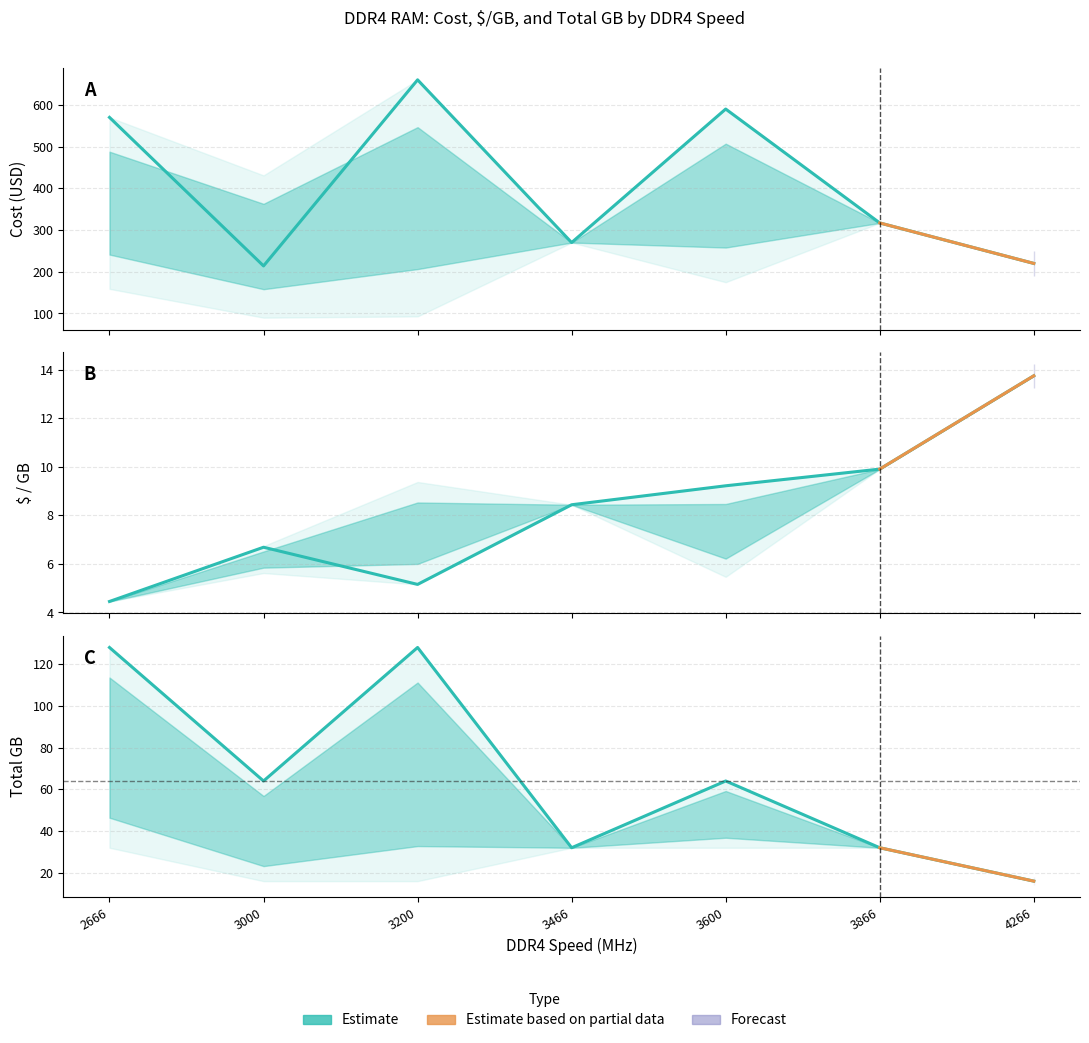

Is this an area chart (filled region under the line)?

No